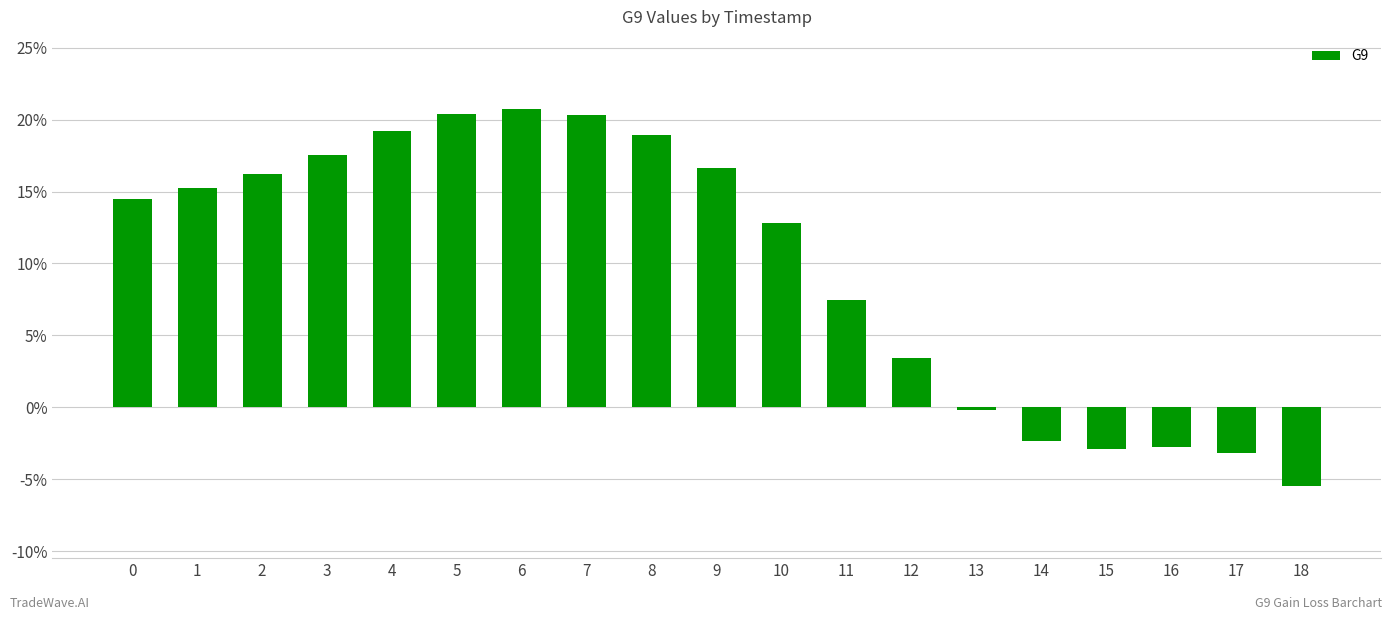

Does the chart contain any negative values?

Yes